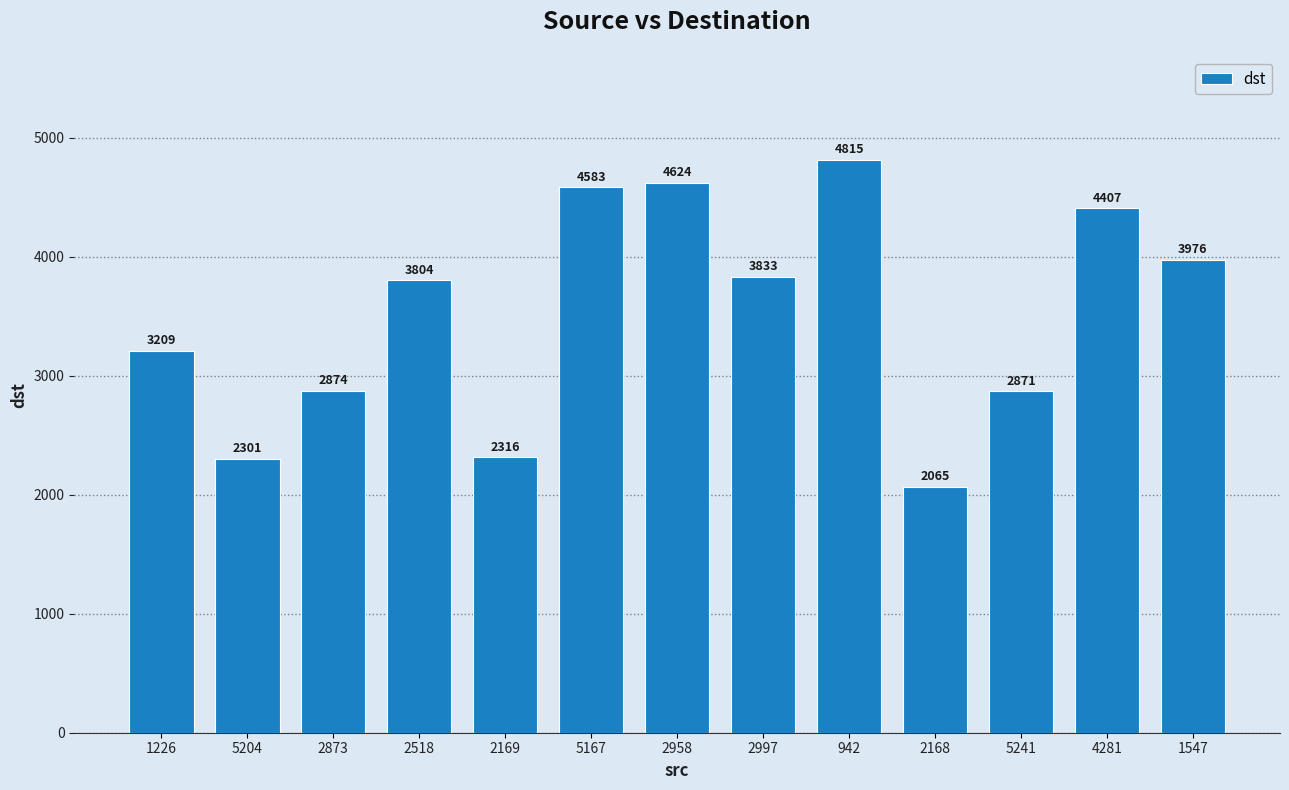

Reading right to left, list all the values displayed in this chart.

3976	4407	2871	2065	4815	3833	4624	4583	2316	3804	2874	2301	3209